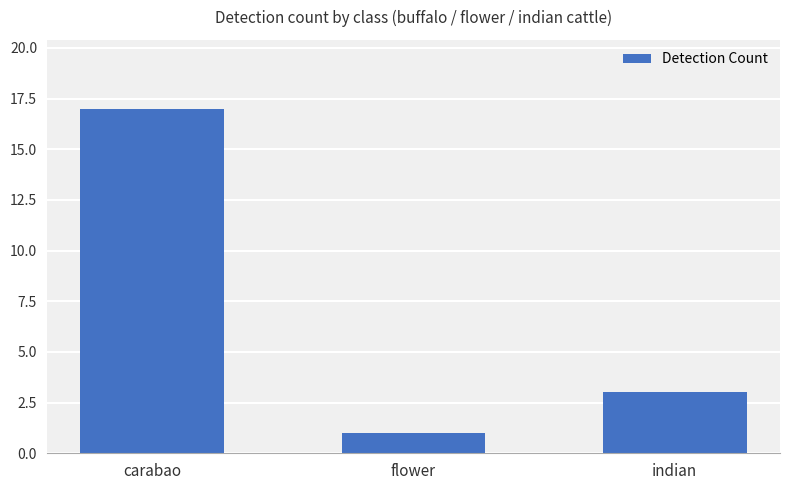

Reading left to right, list all the values displayed in this chart.

17	1	3